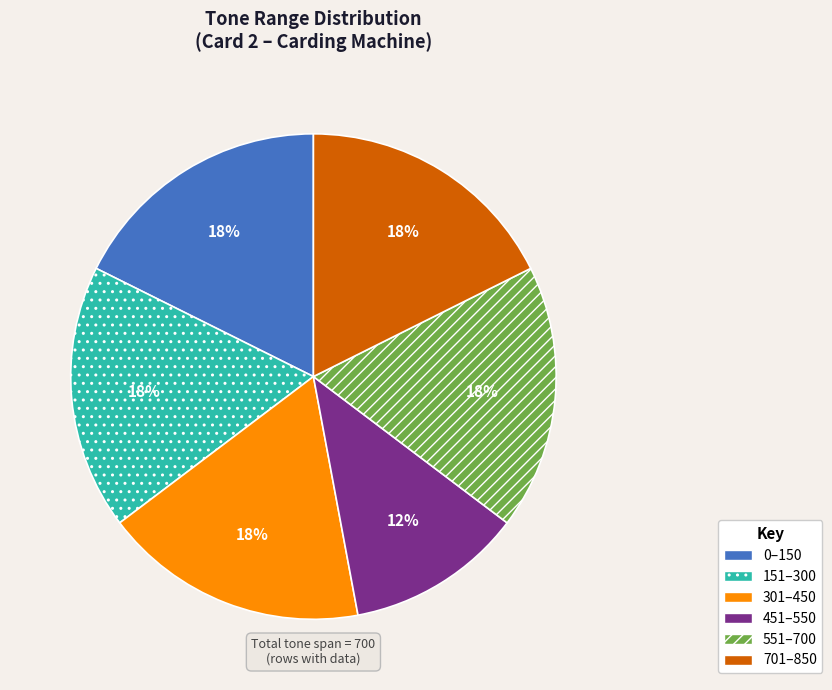

Count the number of slices in the pie.

6